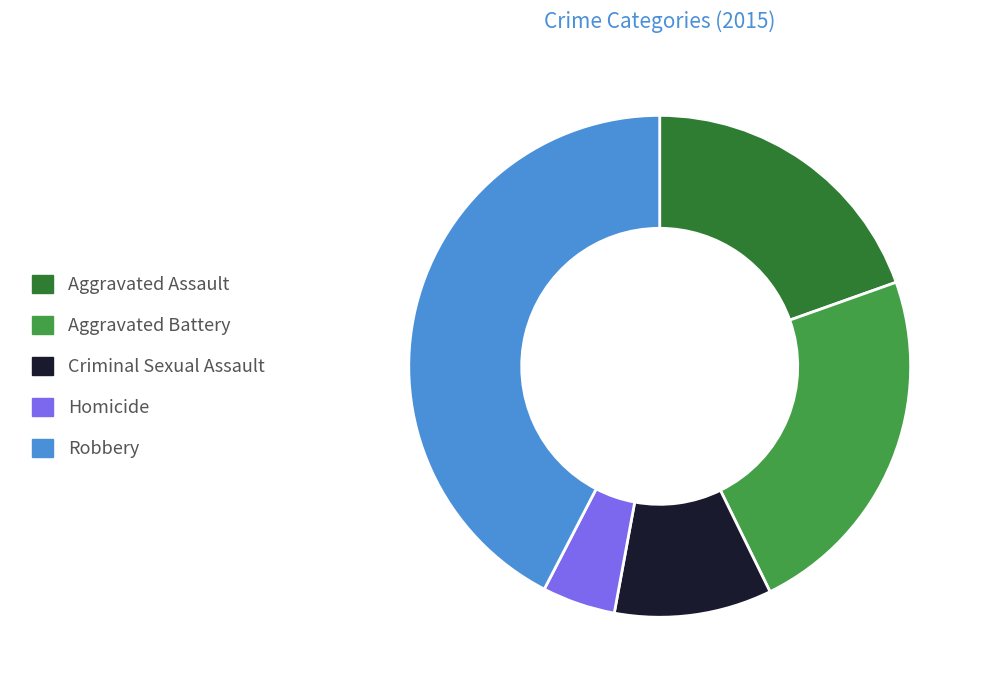

Does Robbery account for over 50% of the chart?

No